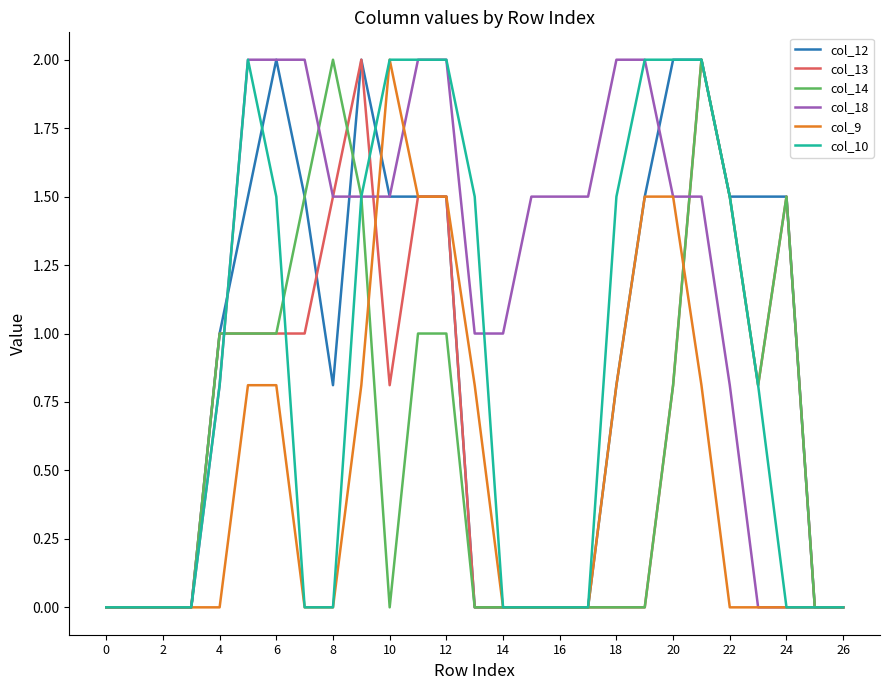

Which series has the largest total across all categories?

col_18